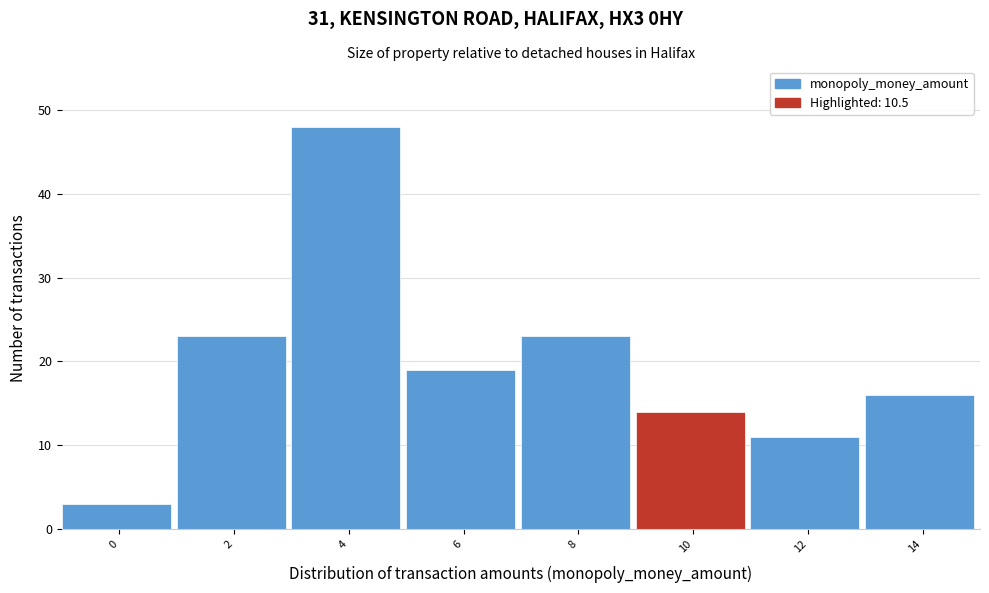

Reading left to right, what are all the values shown in this chart?

0=3	2=23	4=48	6=19	8=23	10=14	12=11	14=16